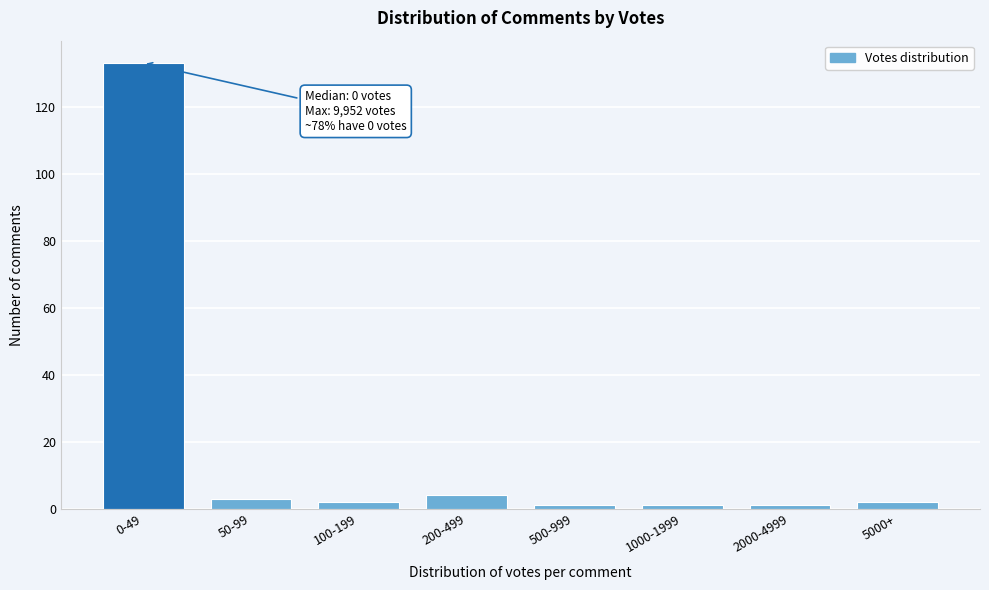

Reading left to right, list all the values displayed in this chart.

133	3	2	4	1	1	1	2